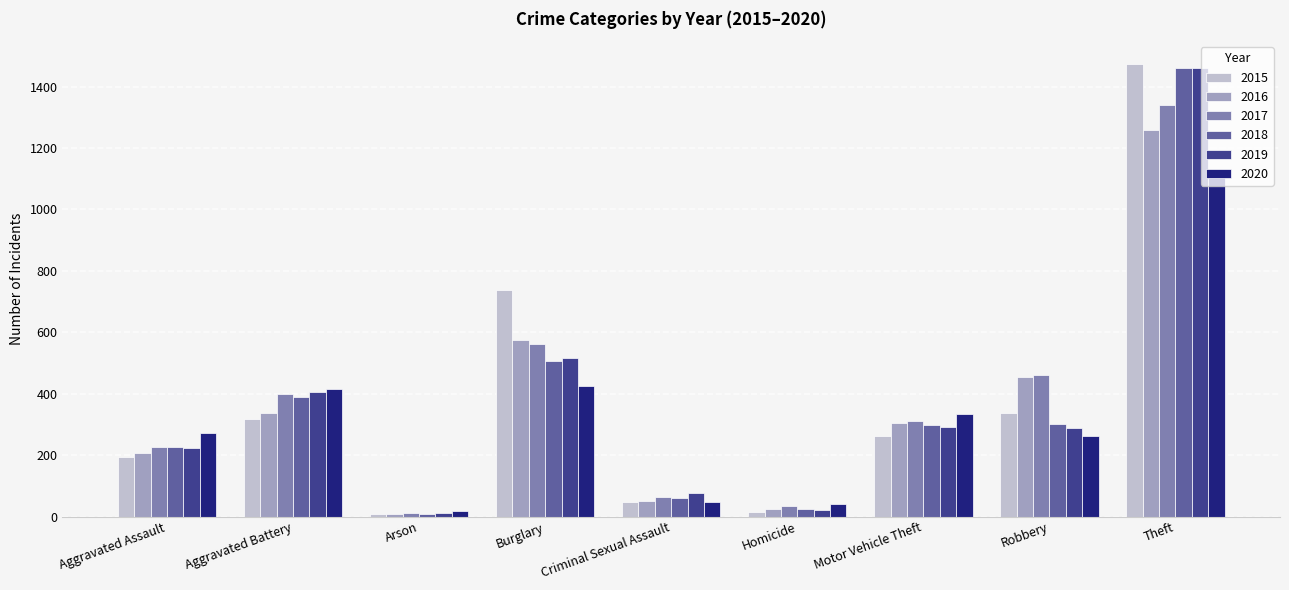

The 2019 series shows 223 at Aggravated Assault. True or false?

True